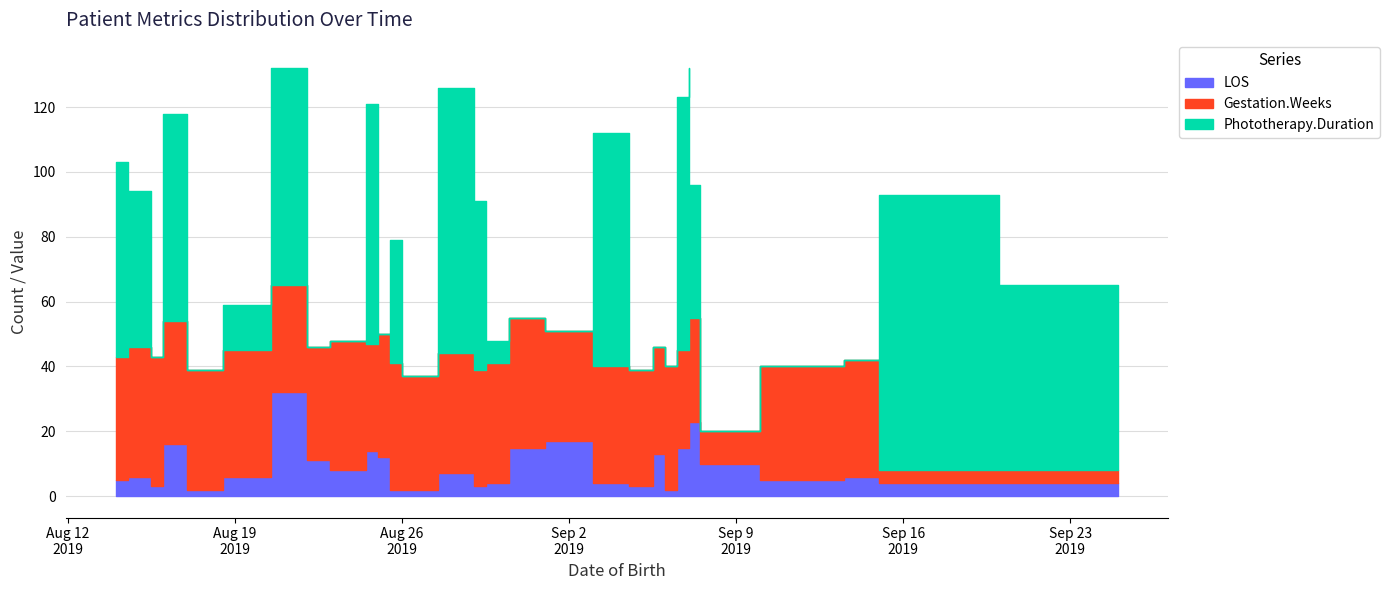

The Gestation.Weeks series shows 35 at 2019-08-22. True or false?

True